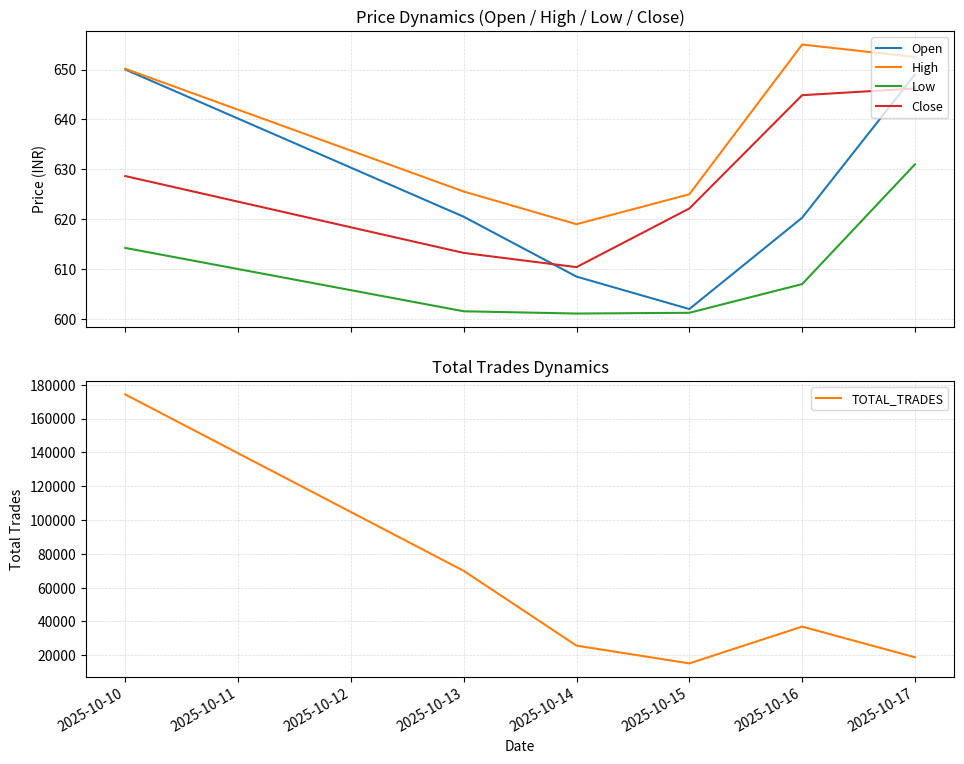

Reading left to right, what are all the values shown in this chart?

Open: 650.0	620.5	608.5	602.0	620.3	649.0
High: 650.1	625.5	619.0	625.0	655.0	652.5
Low: 614.2	601.5	601.1	601.2	607.0	631.0
Close: 628.6	613.2	610.4	622.1	644.9	646.2
TOTAL_TRADES: 174277.0	69930.0	25695.0	15183.0	36950.0	18808.0